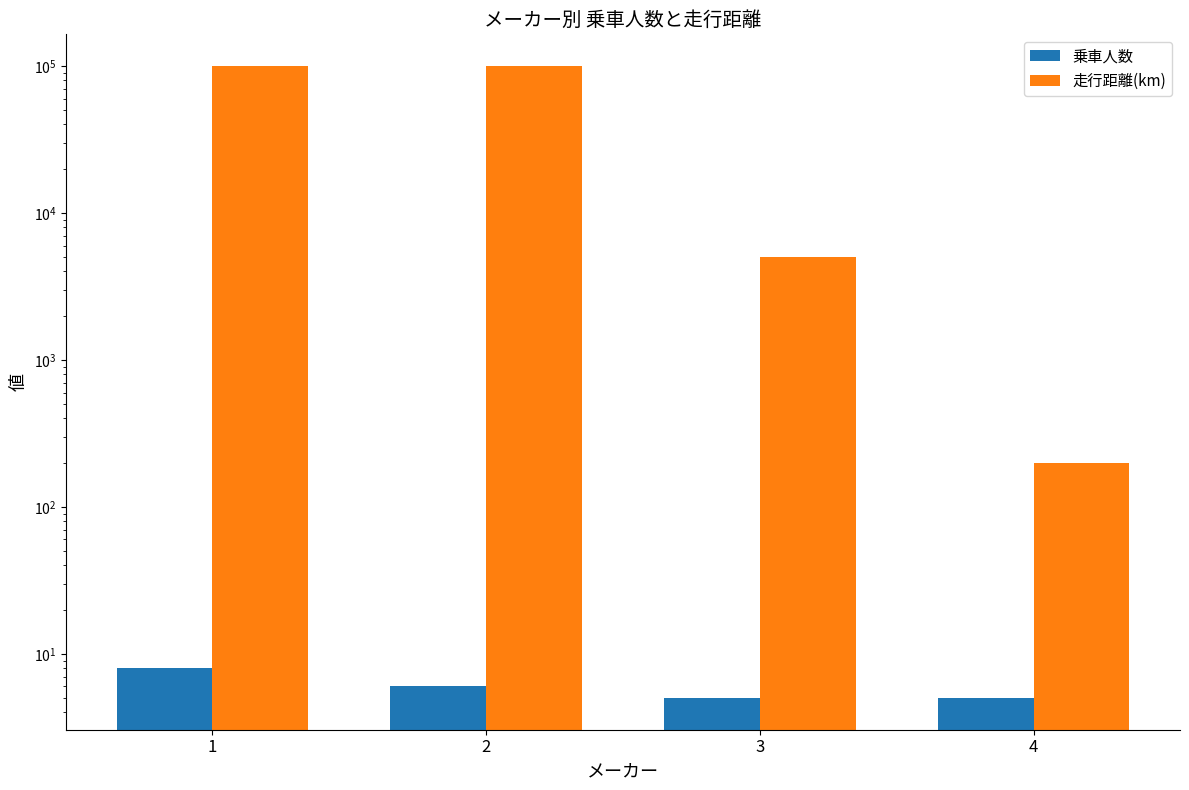

Reading left to right, extract all data points from this chart.

乗車人数: 1=8	2=6	3=5	4=5
走行距離(km): 1=100000	2=100000	3=5000	4=200